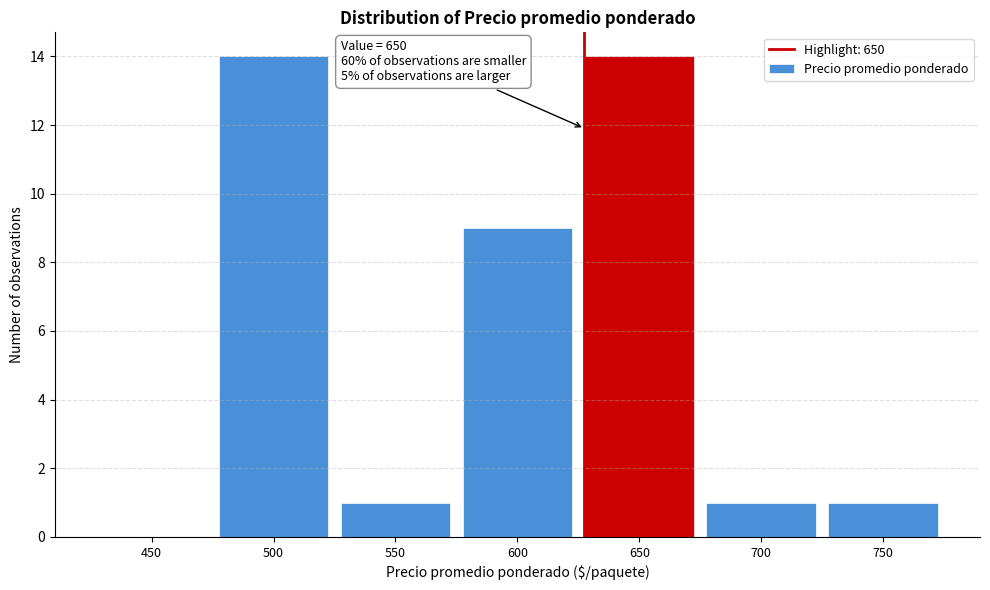

Reading left to right, list all the values displayed in this chart.

450=0	500=14	550=1	600=9	650=14	700=1	750=1